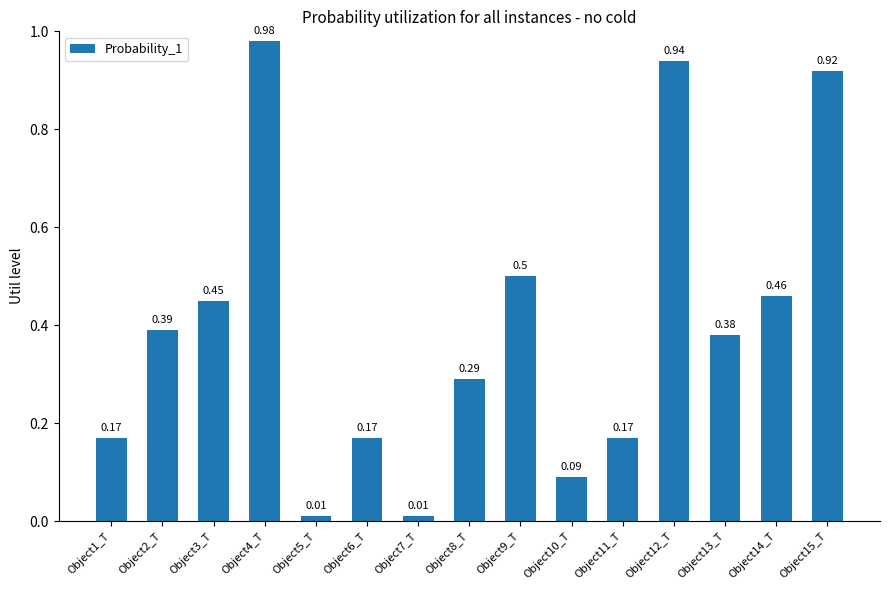

What is the sum of the values at Object6_T and Object3_T?

0.6